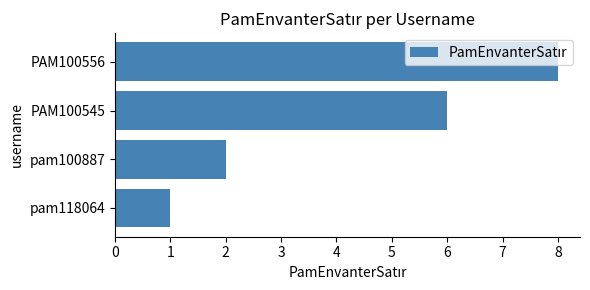

How many bars are there in total?

4